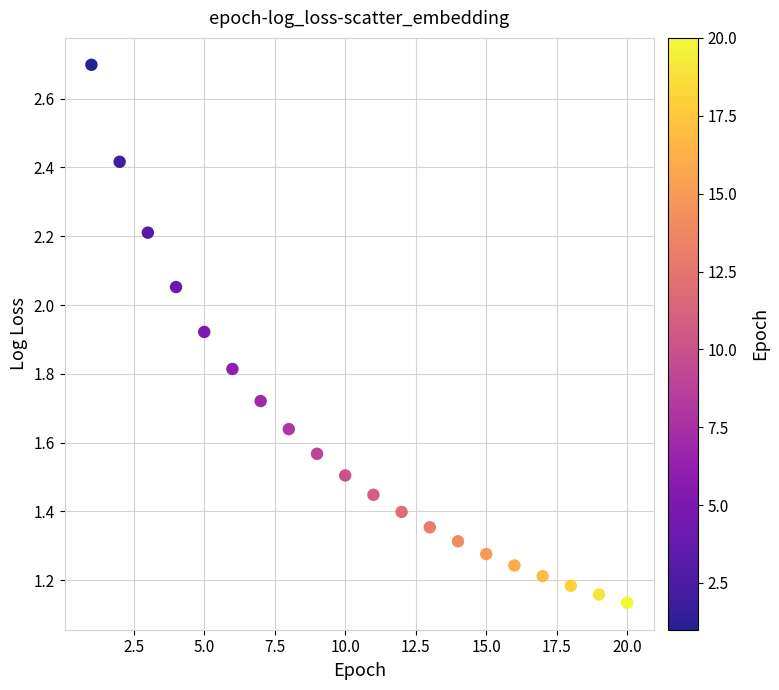

What is the range of X values (max minus min)?

19.0